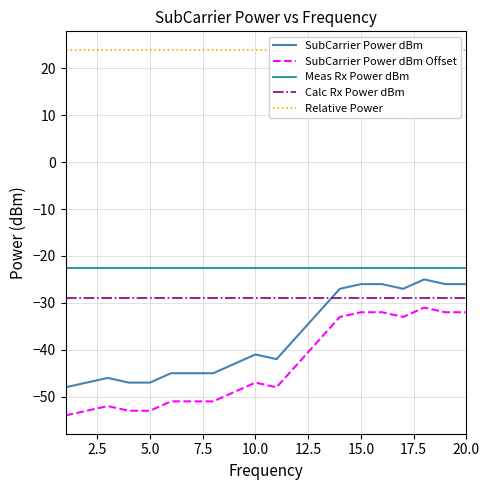

True or false: SubCarrier Power dBm Offset has a value of -77.0 at 5.0.

False